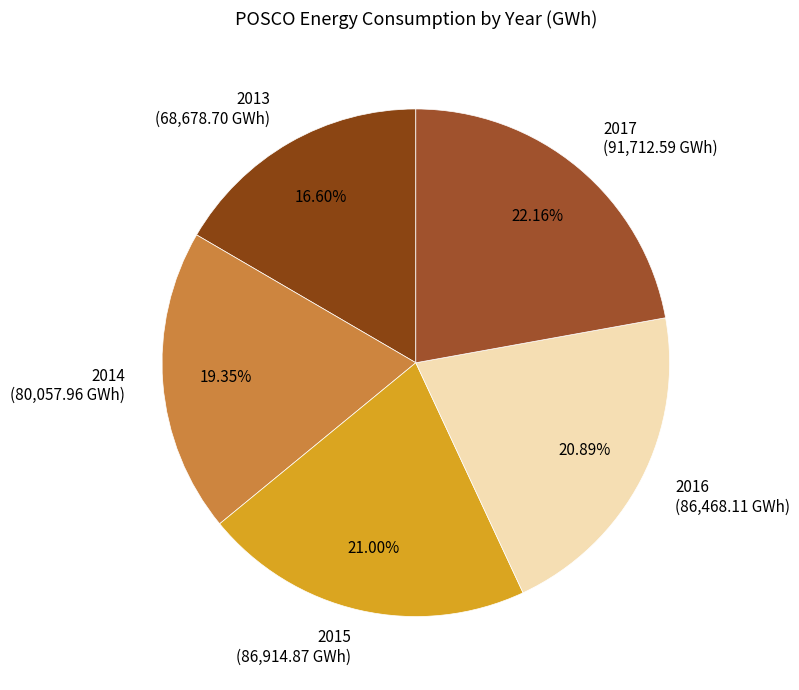

How much of the chart is everything except 2015?

79.0%